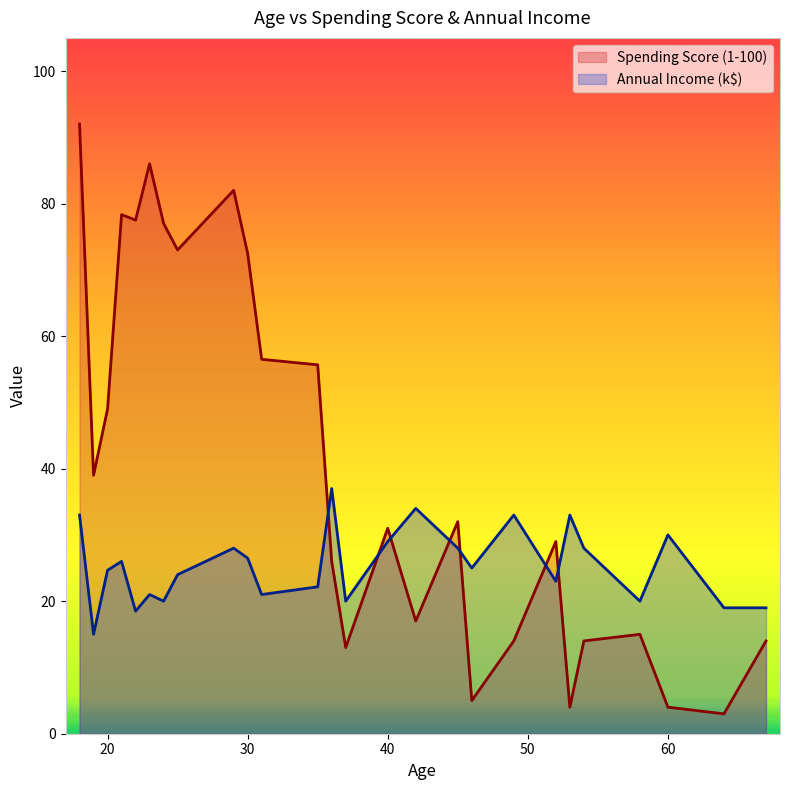

What is the minimum value shown in the chart?

3.0